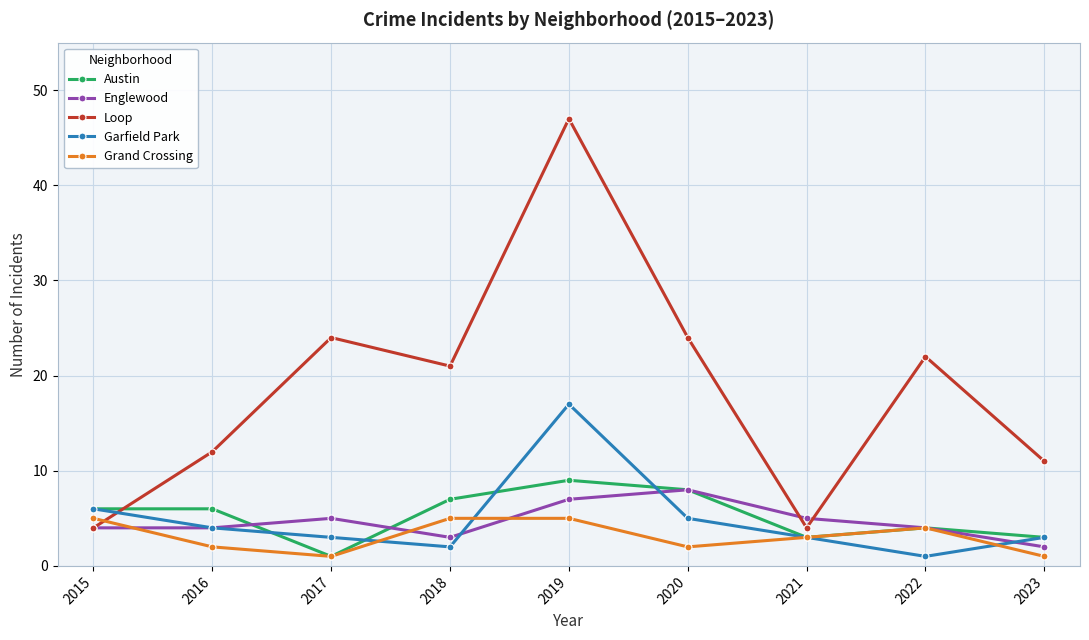

Which series has the largest total across all categories?

Loop